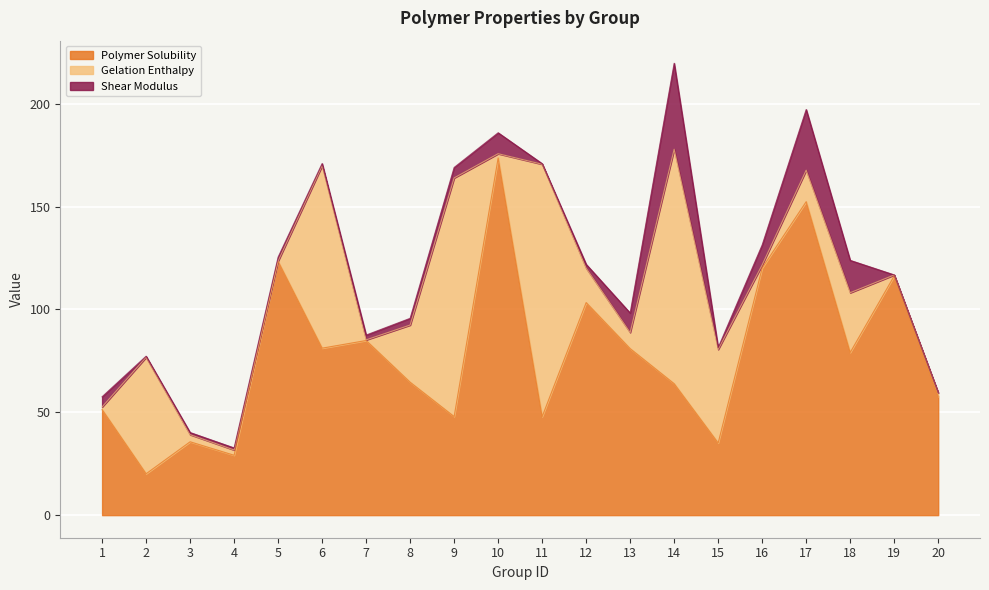

What is the maximum value for Polymer Solubility?

173.7